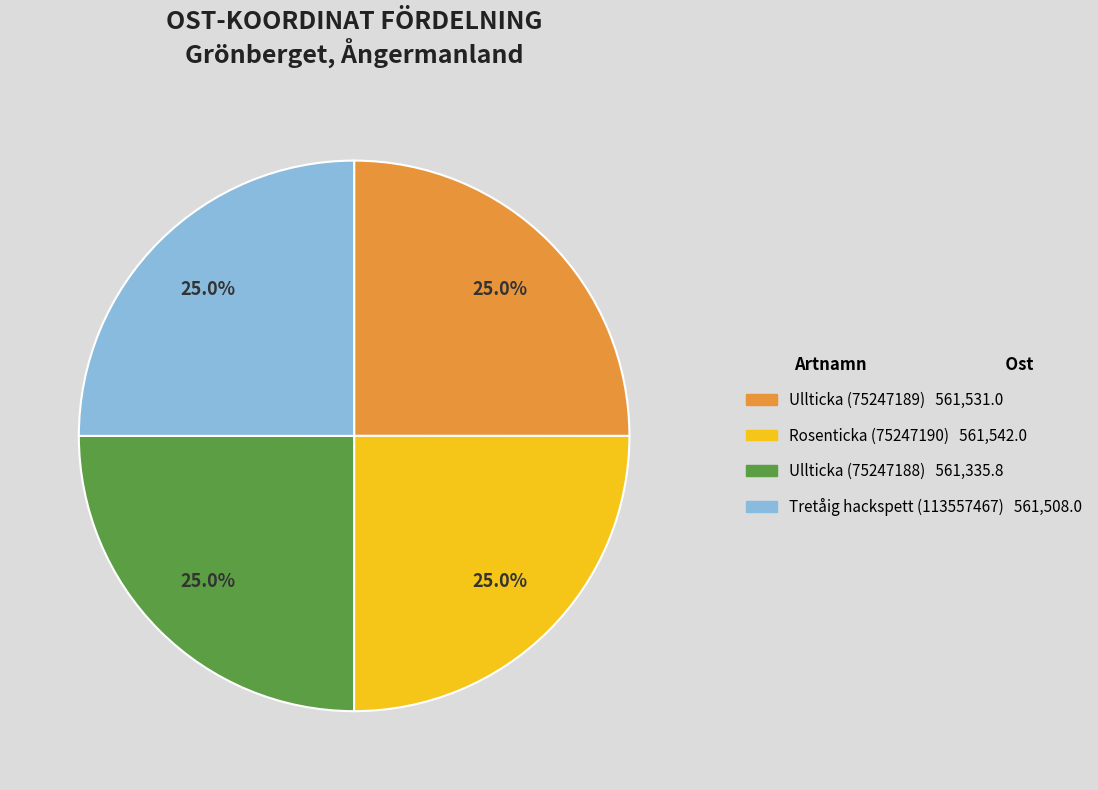

Does Ullticka (75247188) represent more than half of the total?

No